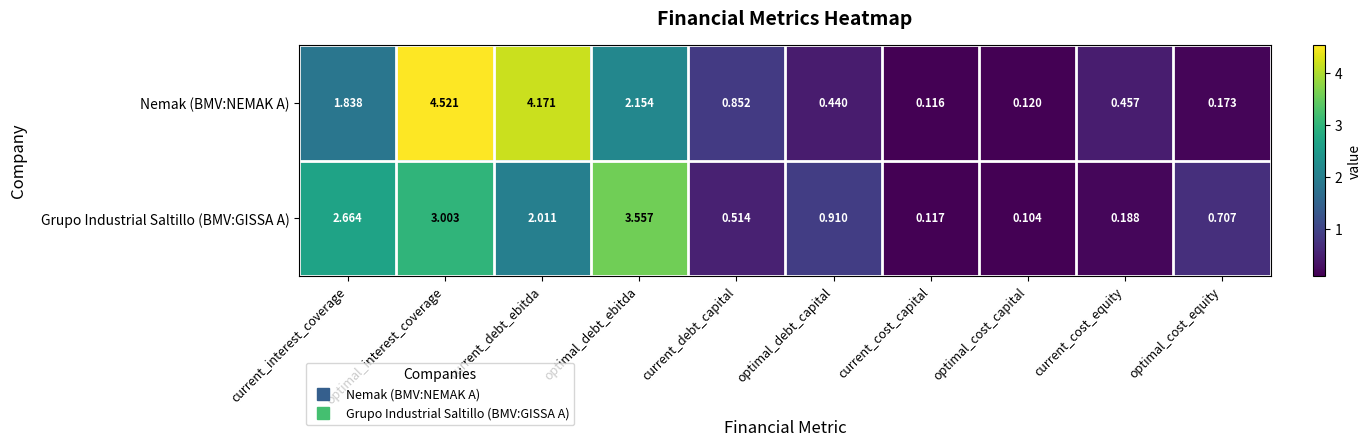

Which series has the largest range (max minus min)?

Nemak (BMV:NEMAK A)